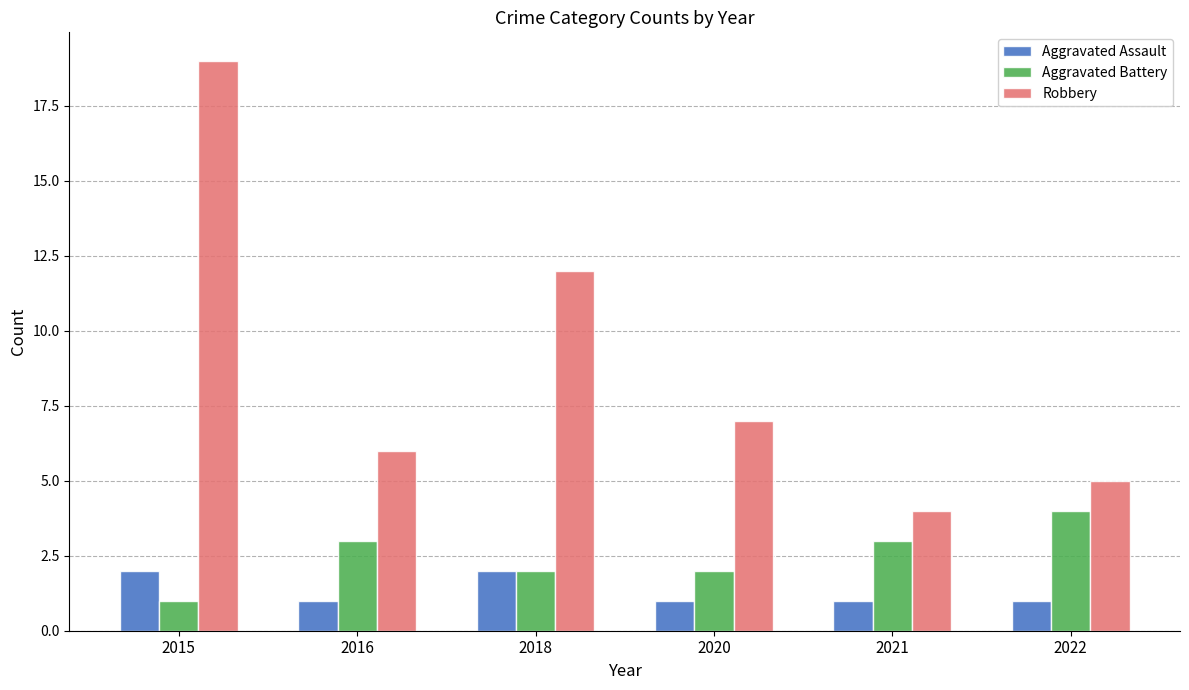

Reading right to left, what are all the values shown in this chart?

Aggravated Assault: 1	1	1	2	1	2
Aggravated Battery: 4	3	2	2	3	1
Robbery: 5	4	7	12	6	19